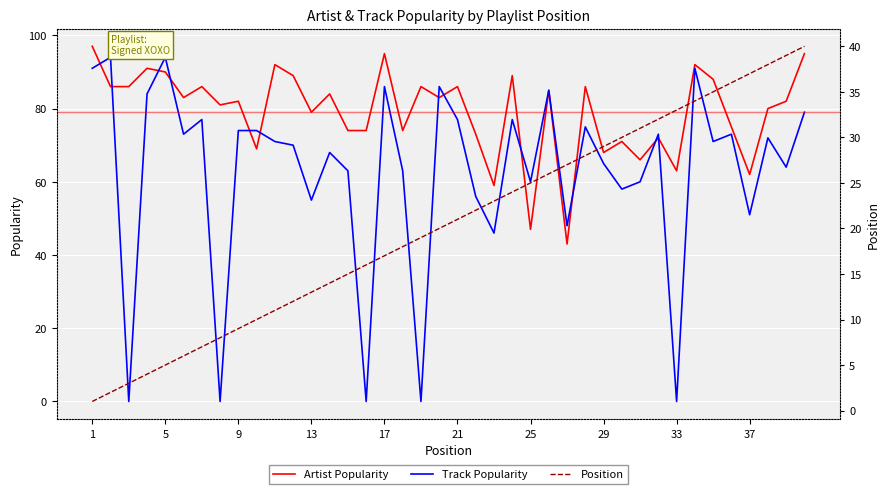

Is this an area chart (filled region under the line)?

No